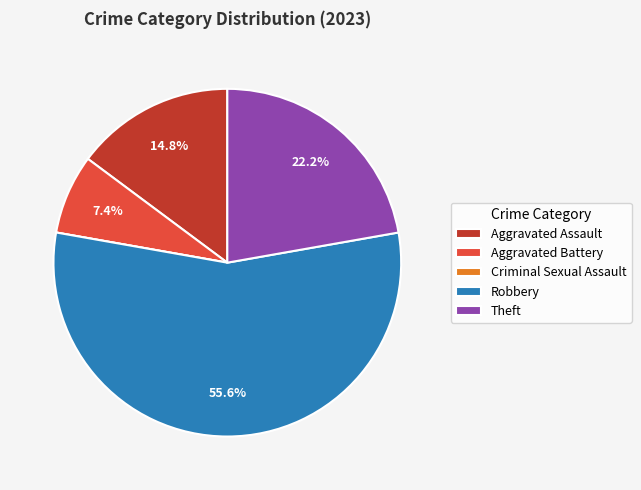

Which category has the biggest portion of the pie?

Robbery